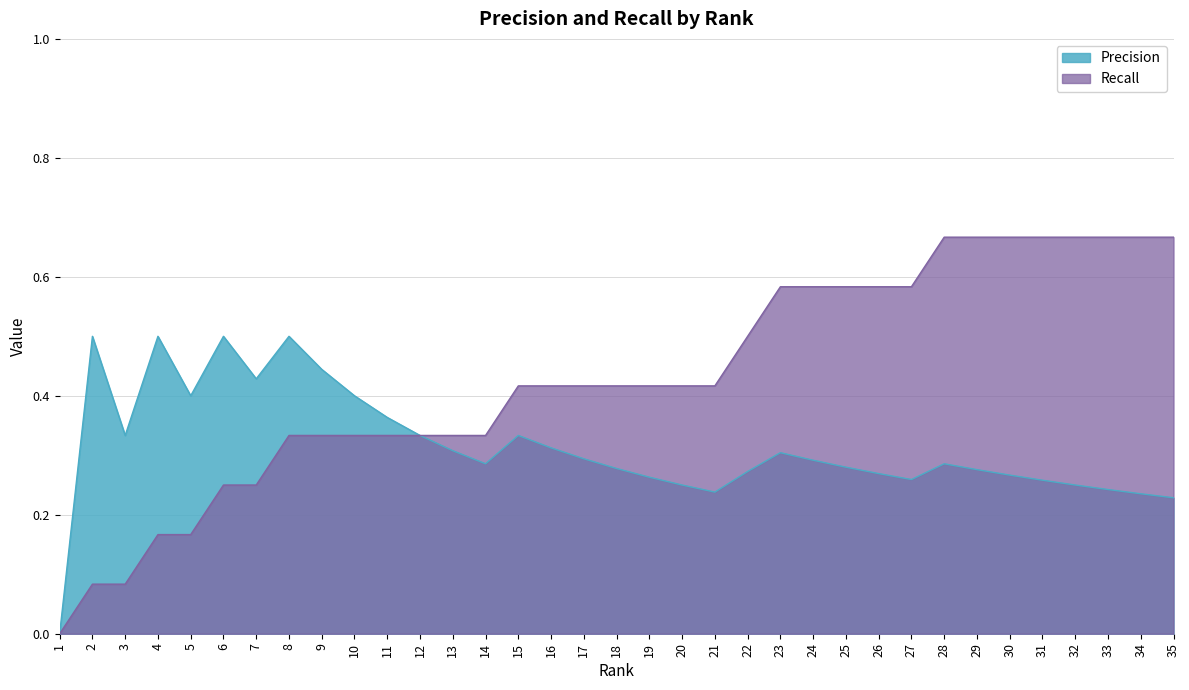

What is the value of the Precision point at the 7th from the left?

0.4